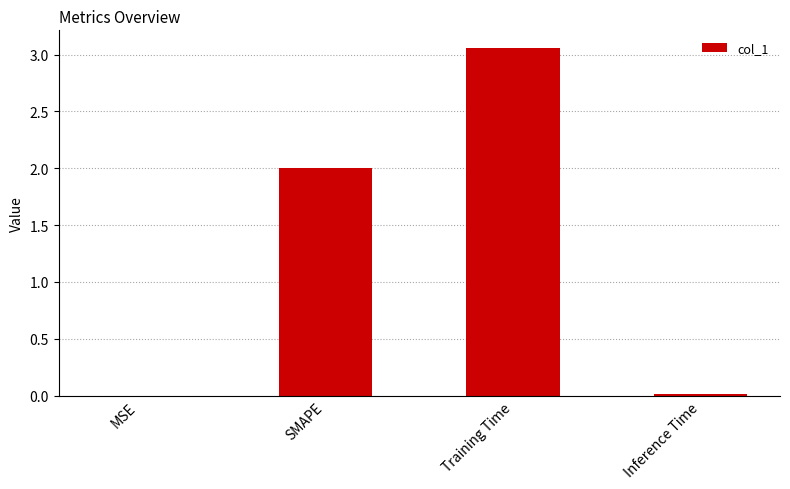

What value does the data have at SMAPE?

2.0